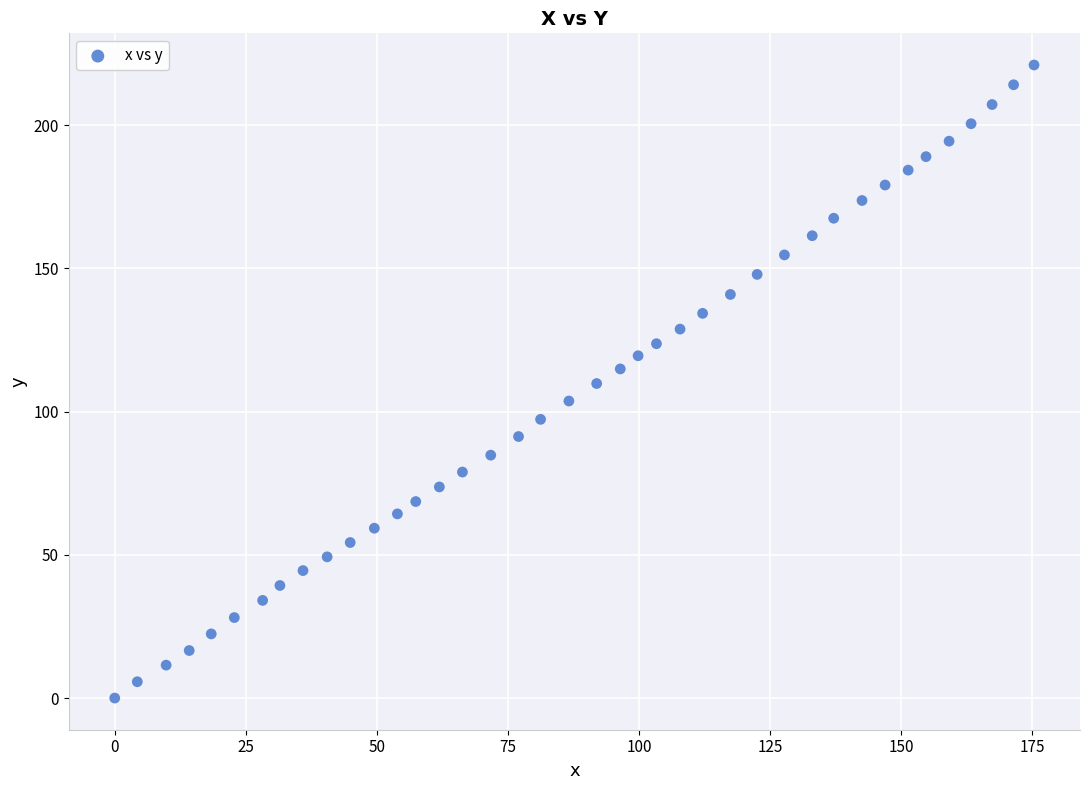

What is the range of Y values (max minus min)?

221.0